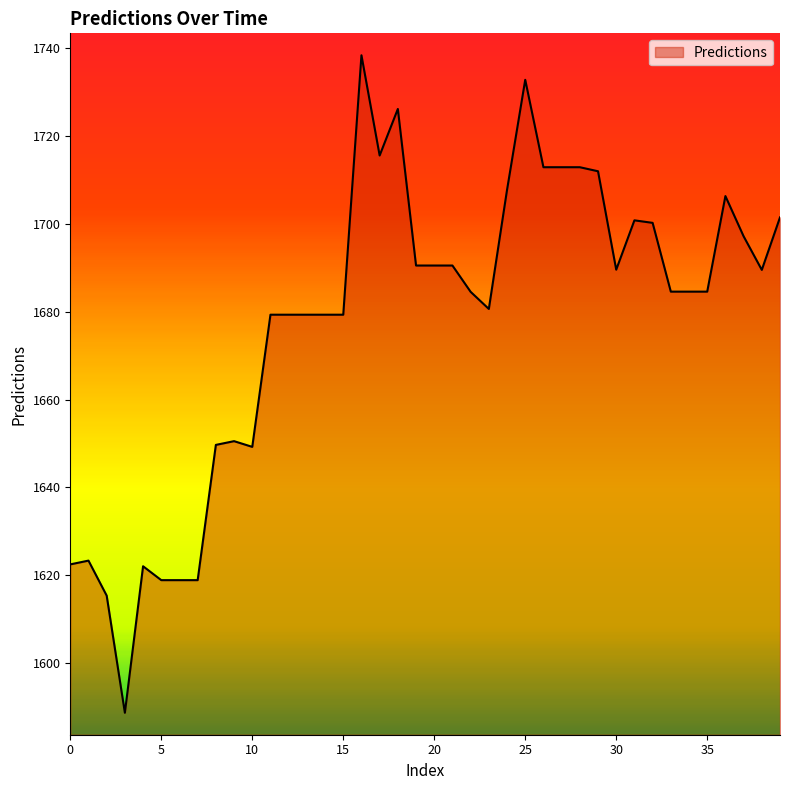

What is the minimum value shown in the chart?

1588.6